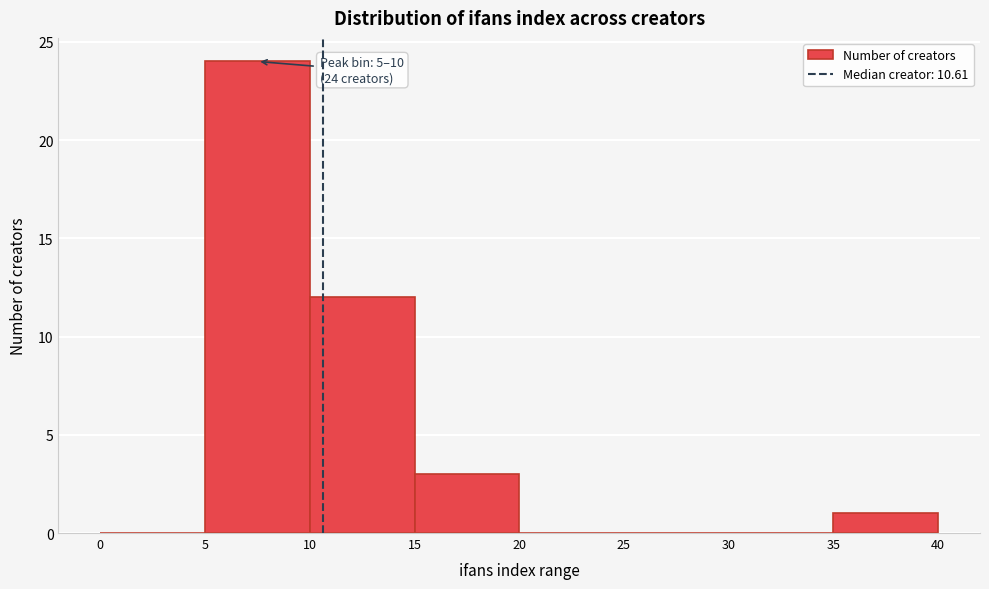

Which range on the x-axis has the tallest bar?

5 to 10